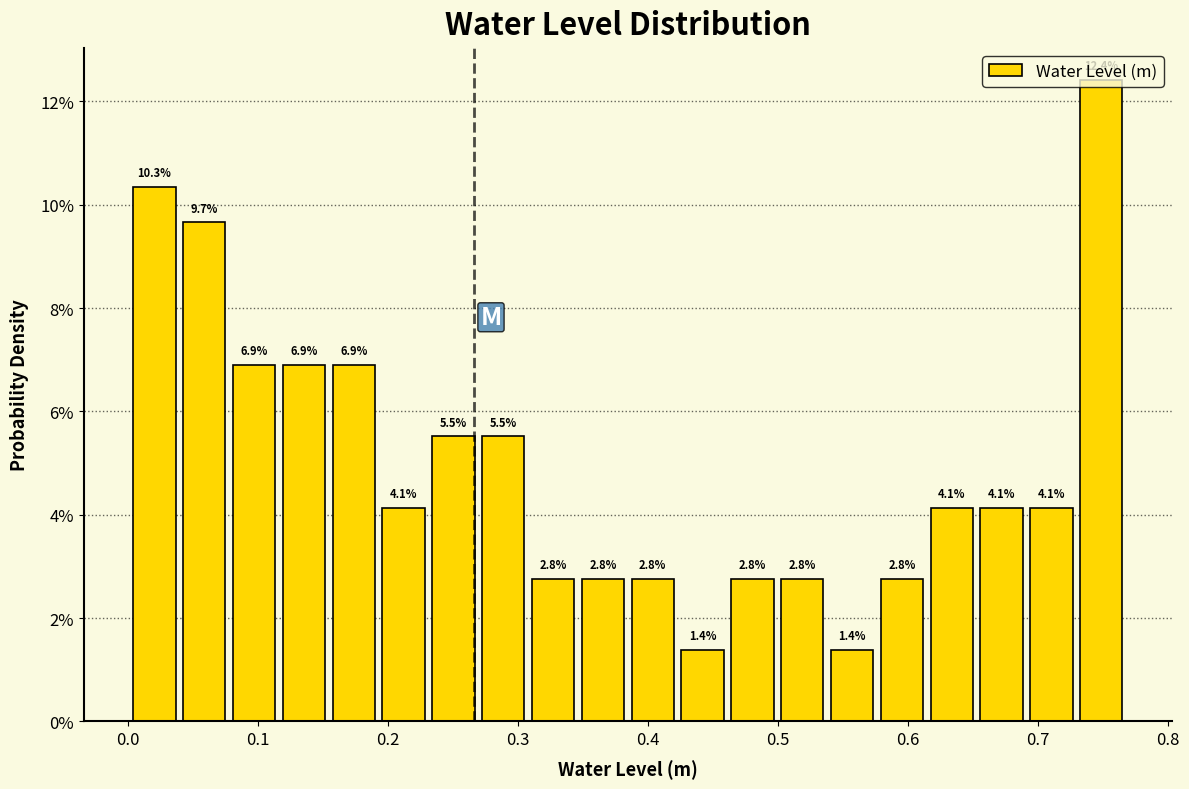

Read against the x-axis, roughly where is the centre of the tallest bar?

0.75